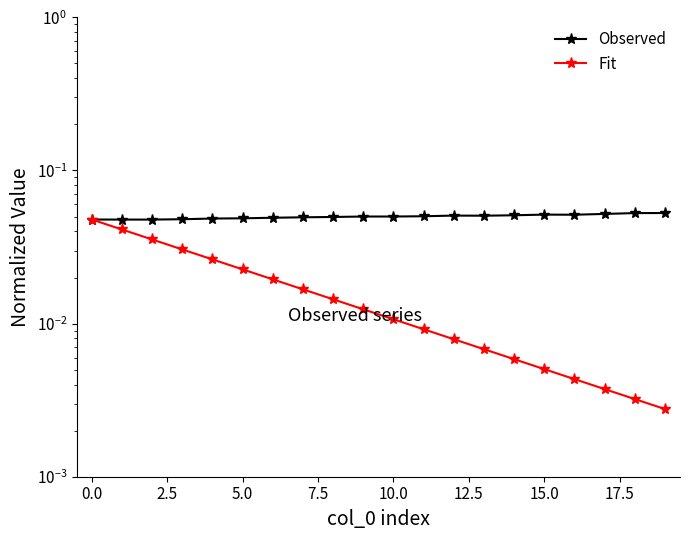

Reading left to right, transcribe all the data shown in this chart.

Observed: 0.0	0.0	0.0	0.0	0.0	0.0	0.0	0.0	0.0	0.1	0.1	0.1	0.1	0.1	0.1	0.1	0.1	0.1	0.1	0.1
Fit: 0.0	0.0	0.0	0.0	0.0	0.0	0.0	0.0	0.0	0.0	0.0	0.0	0.0	0.0	0.0	0.0	0.0	0.0	0.0	0.0